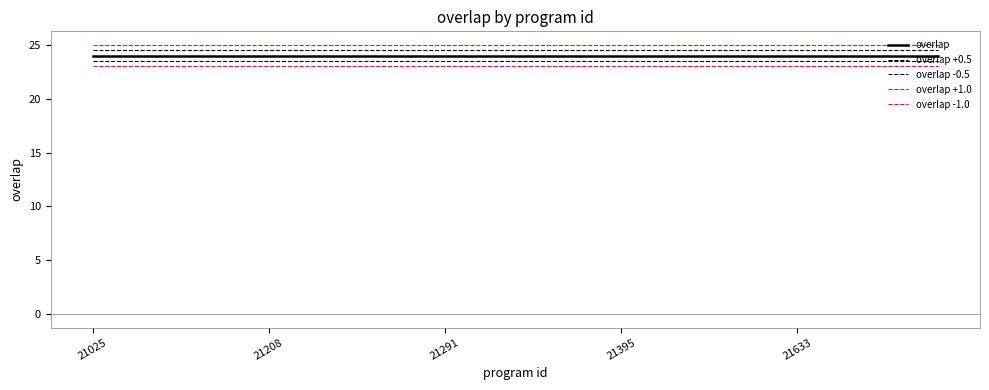

How many lines are shown in the chart?

5